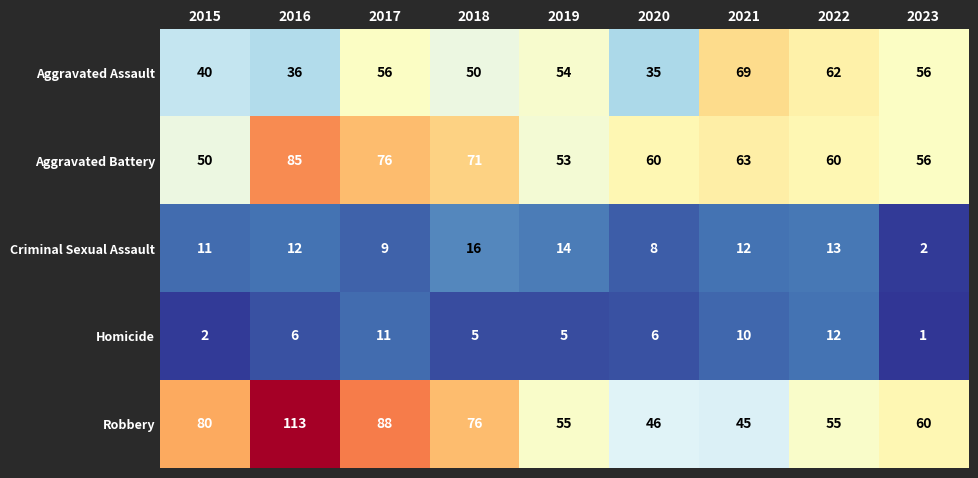

What is the average value of the Robbery series?

69